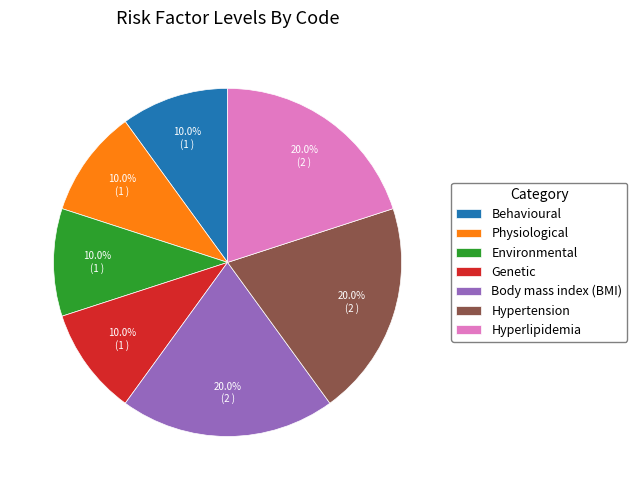

Count the number of slices in the pie.

7